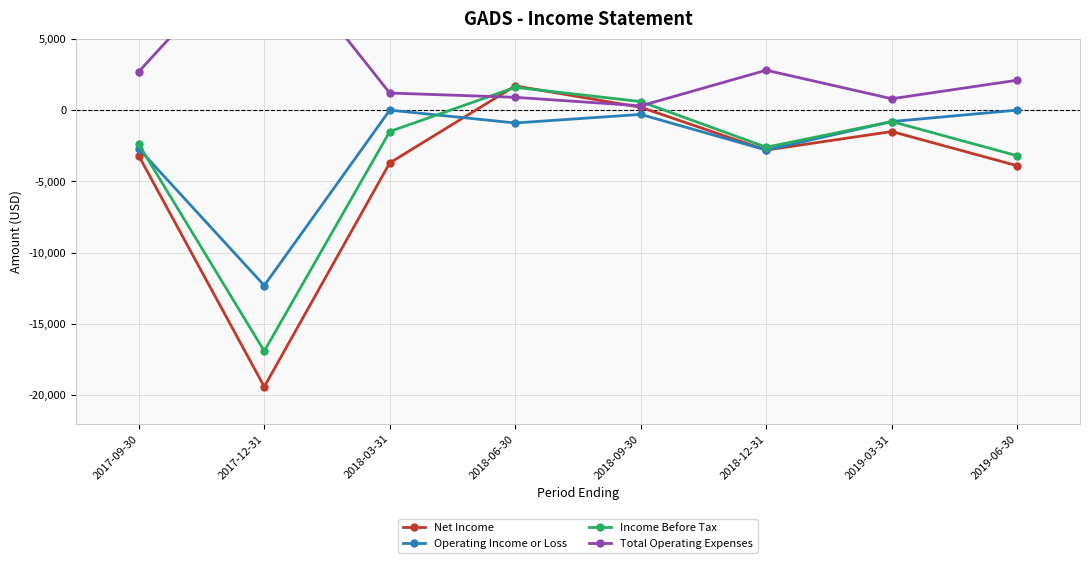

True or false: Income Before Tax has more than 0 points higher than both neighbors.

True